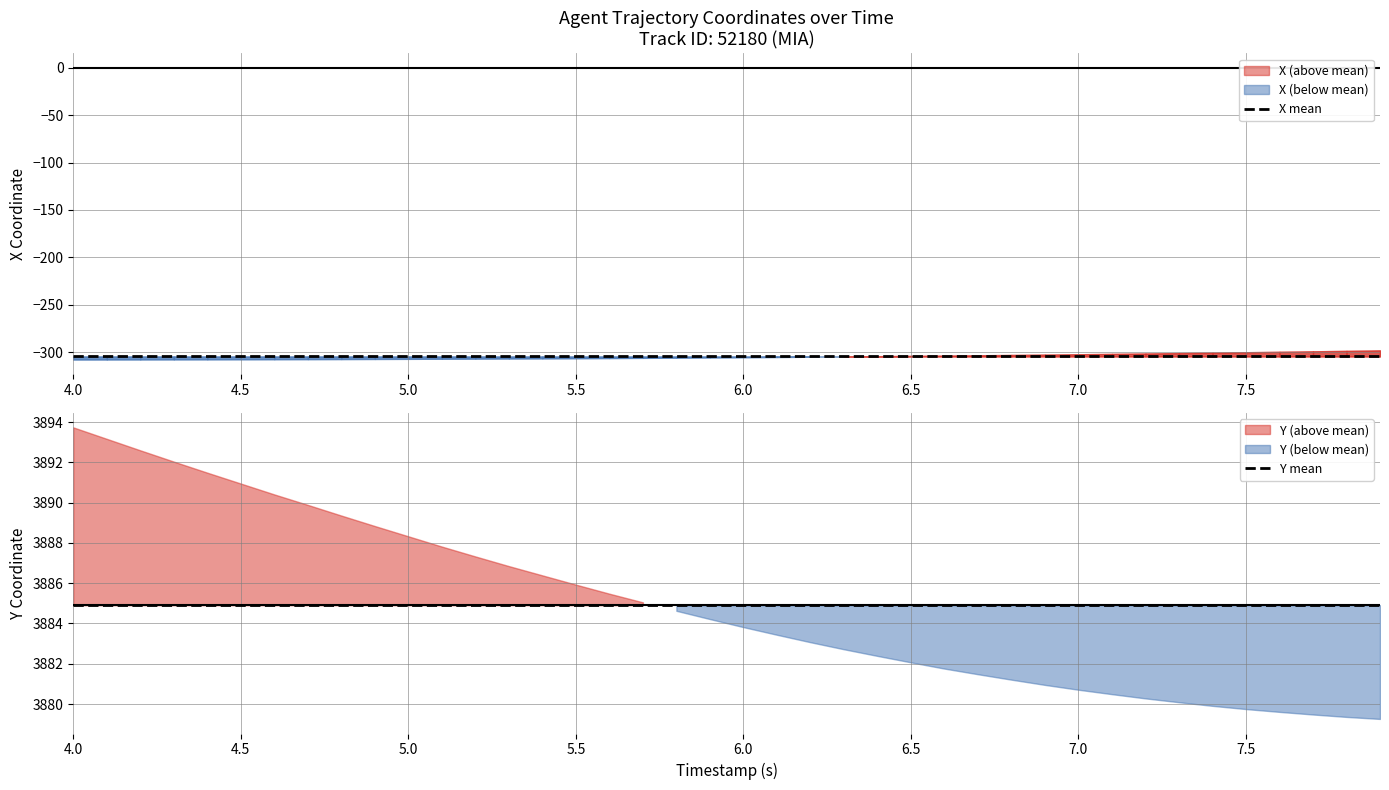

True or false: X mean and Y mean intersect in this chart.

False